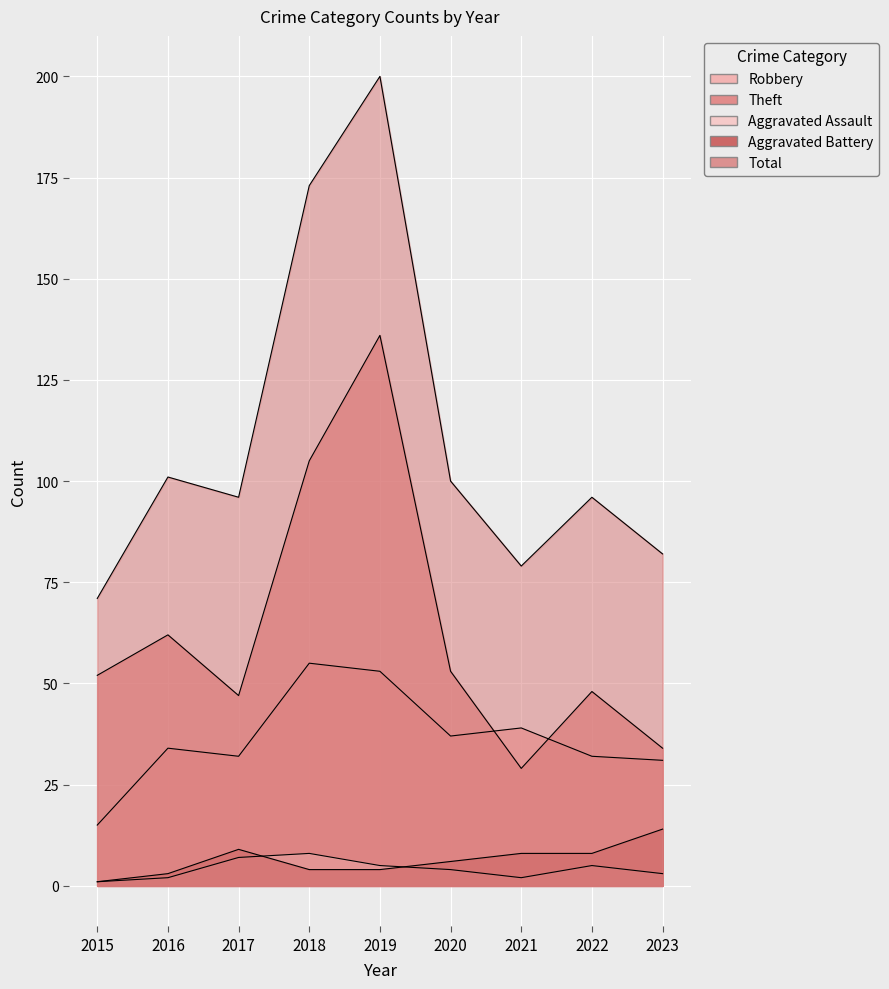

Which series has the largest total across all categories?

Total